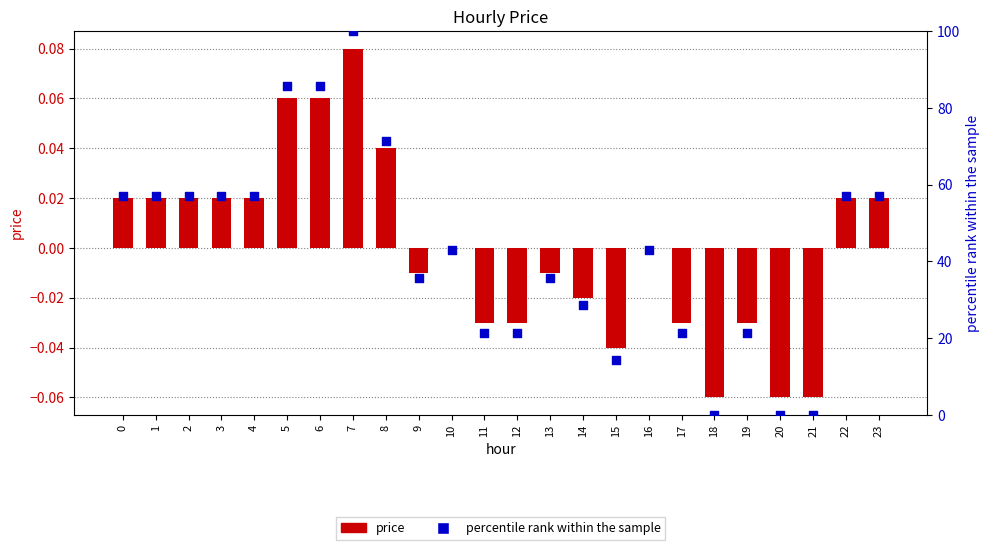

Which series has the largest total across all categories?

percentile rank